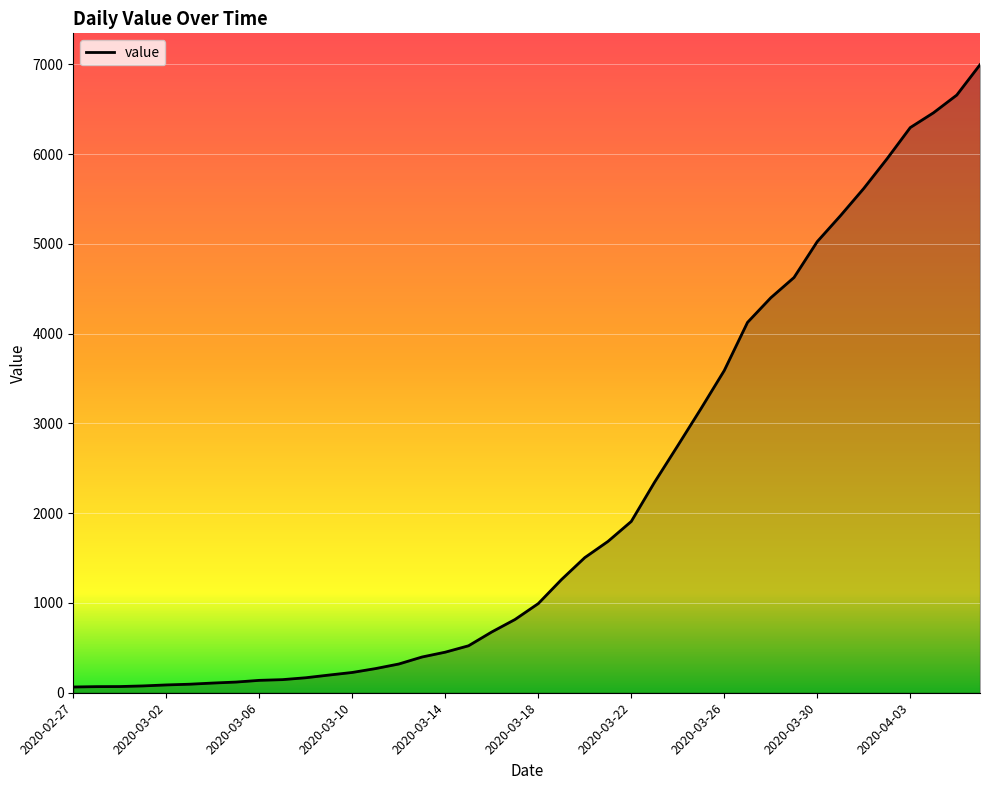

What is the greatest value displayed?

6995